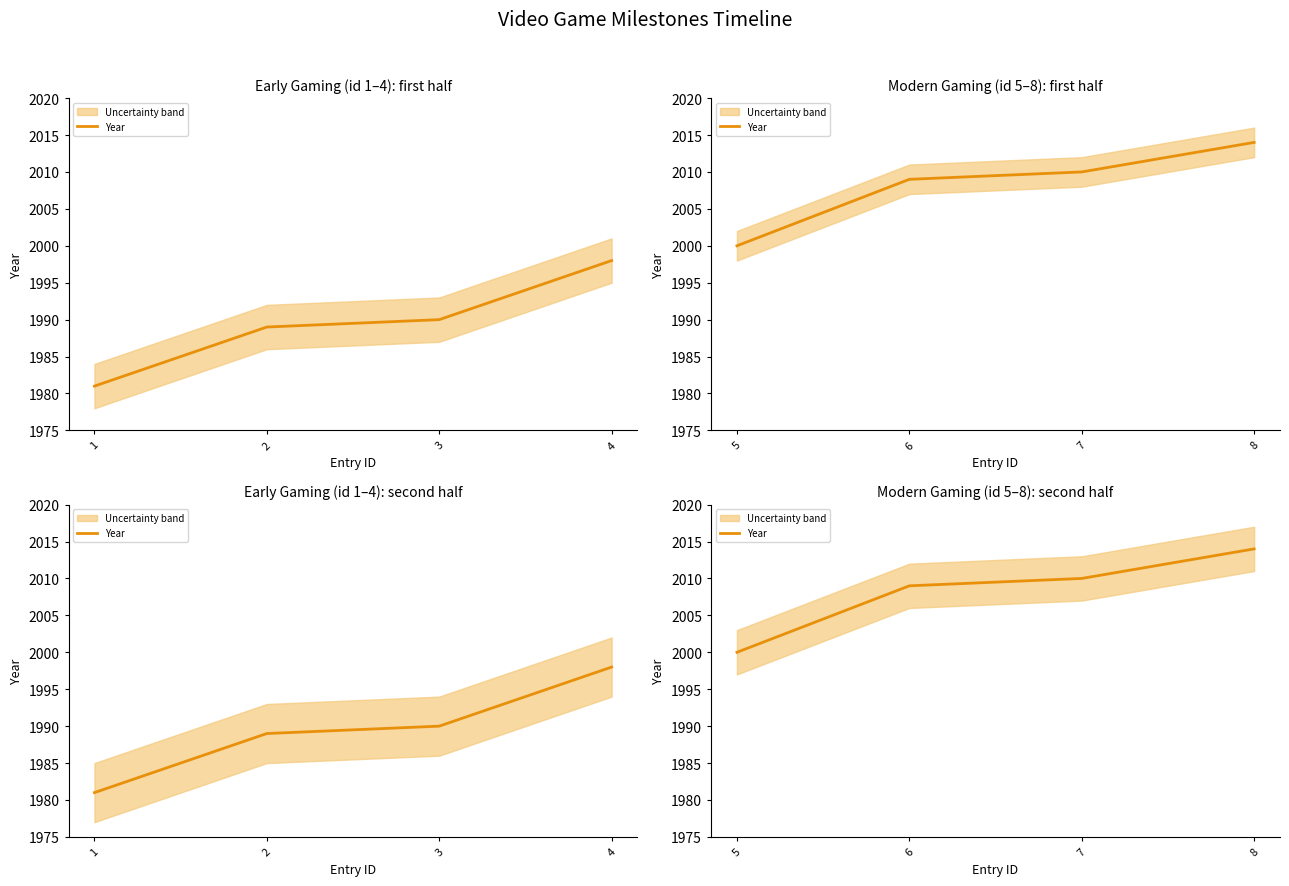

Is it true that the value at 6 is 675?

False